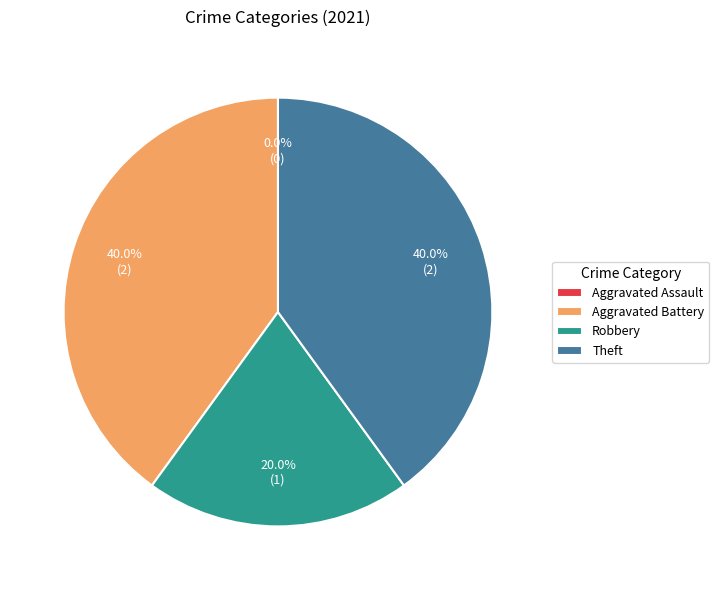

Count the number of slices in the pie.

4